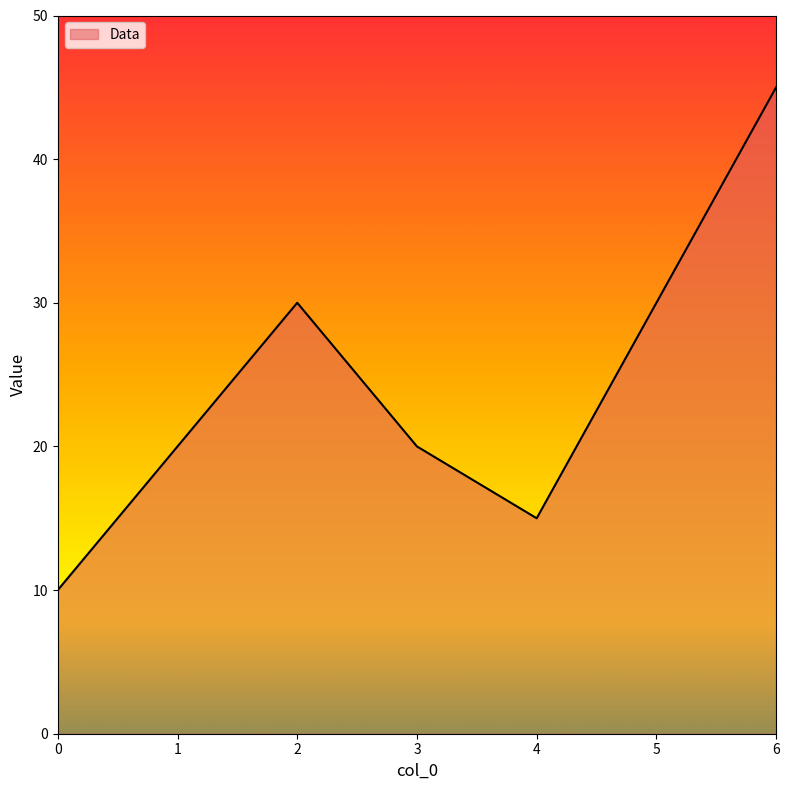

The chart shows a value of 45 at 6. True or false?

True